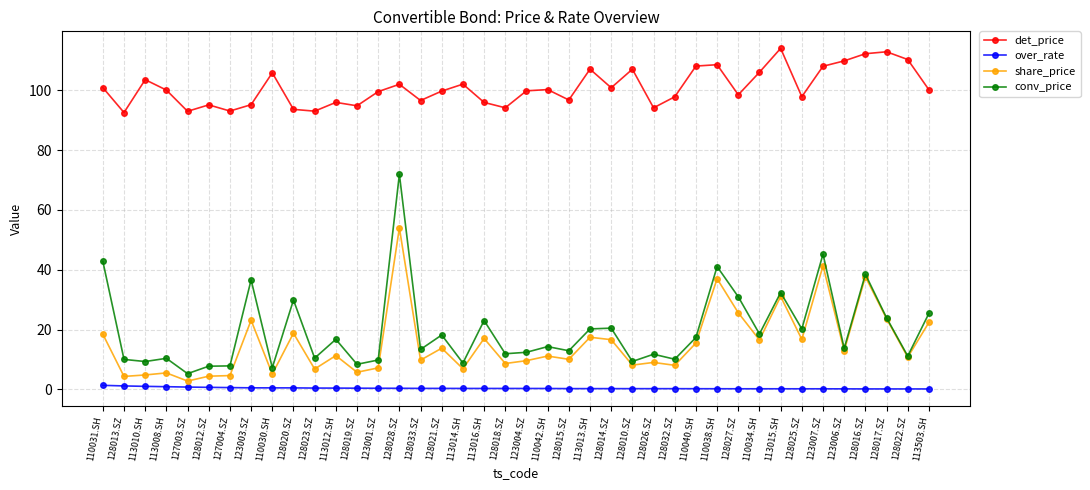

What is the total value across all series at 128018.SZ?

115.0